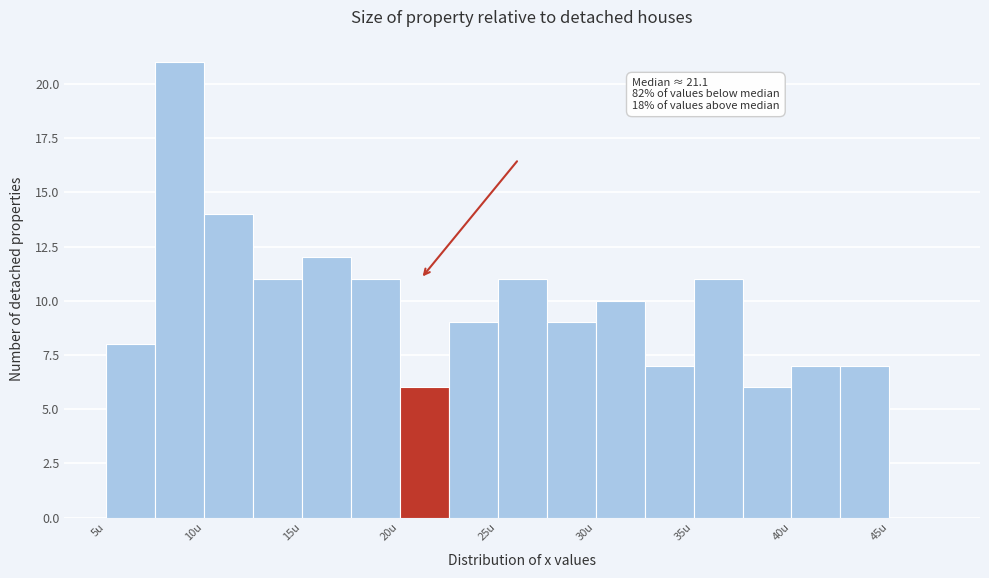

Which range on the x-axis has the tallest bar?

7.5 to 10.0